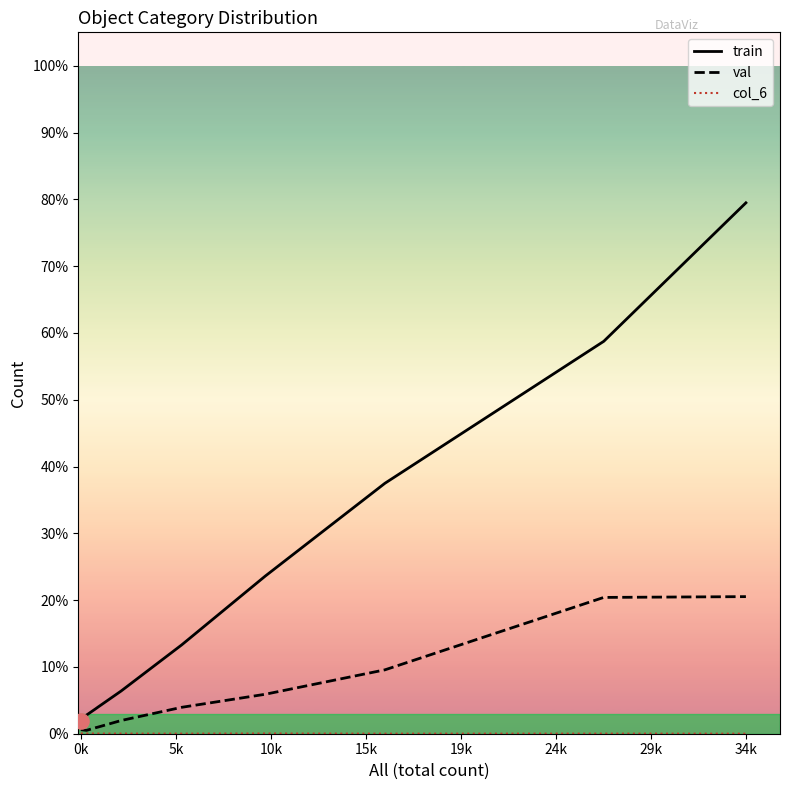

Which series has the largest total across all categories?

train